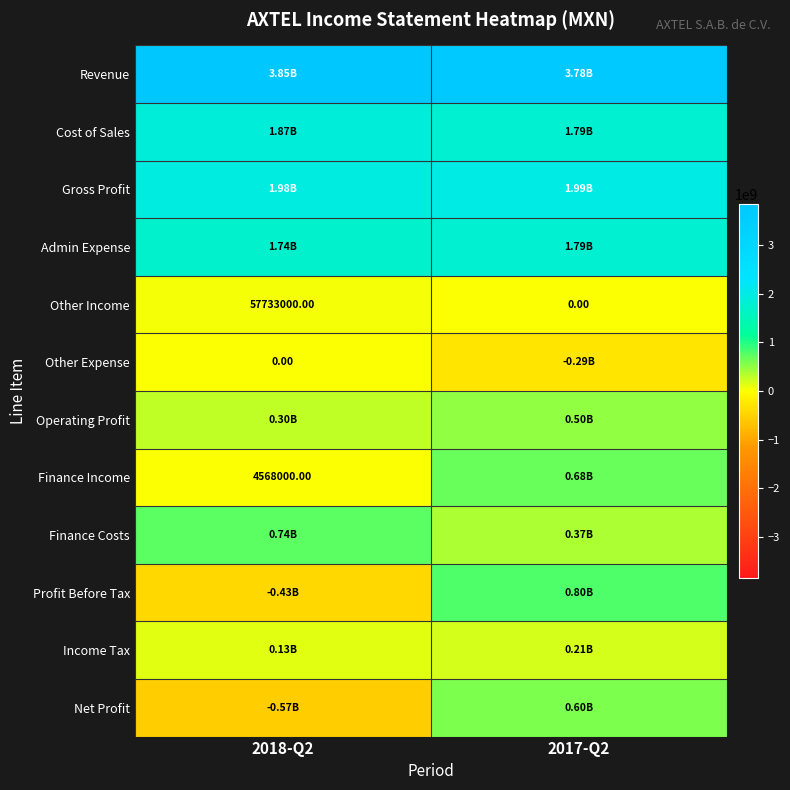

Which category has the lowest value in the Net Profit series?

2018-Q2